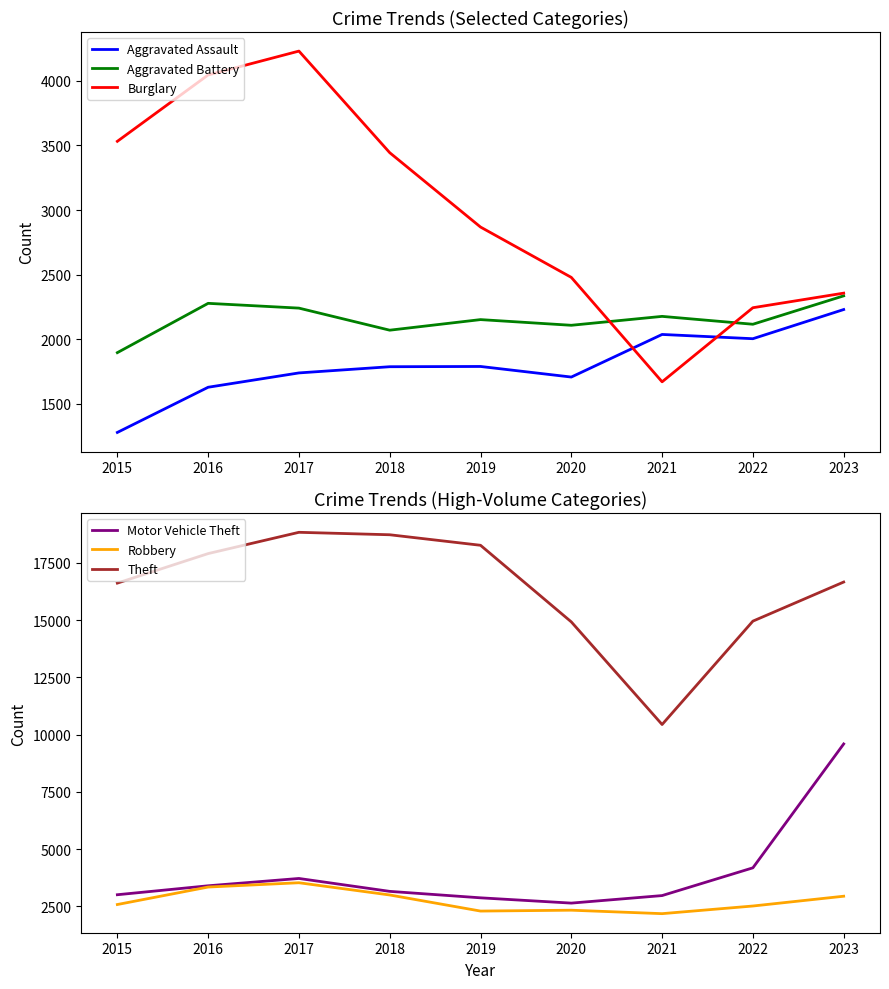

Which series has the largest range (max minus min)?

Theft